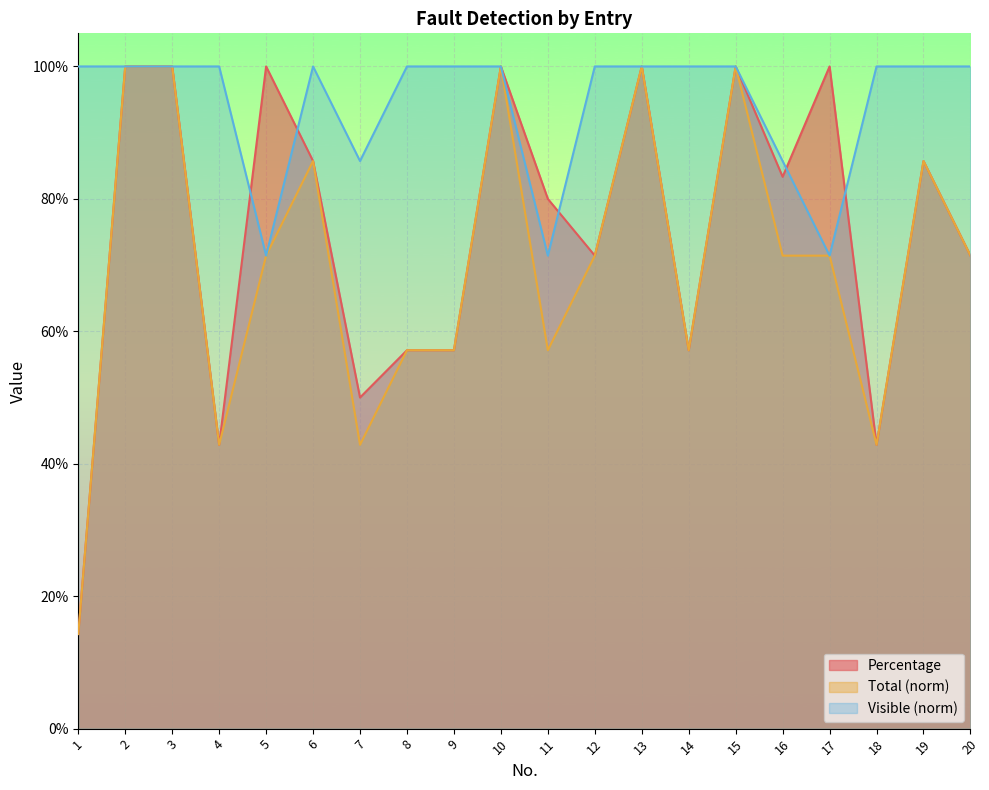

Between 11 and 6, which is larger?

6